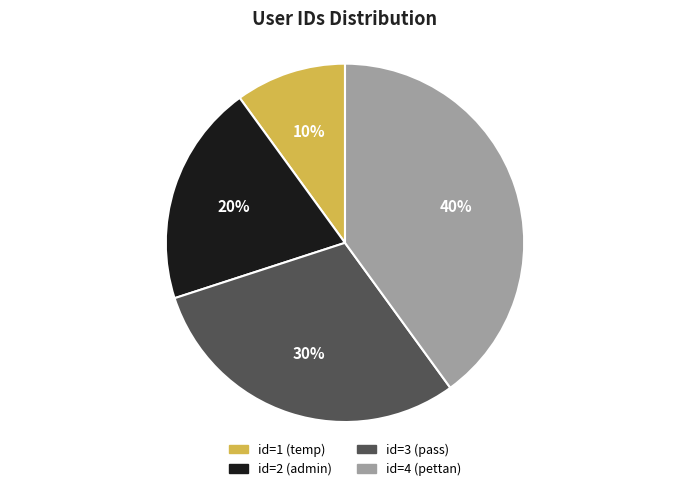

To the nearest percent, what is the average slice percentage?

25%